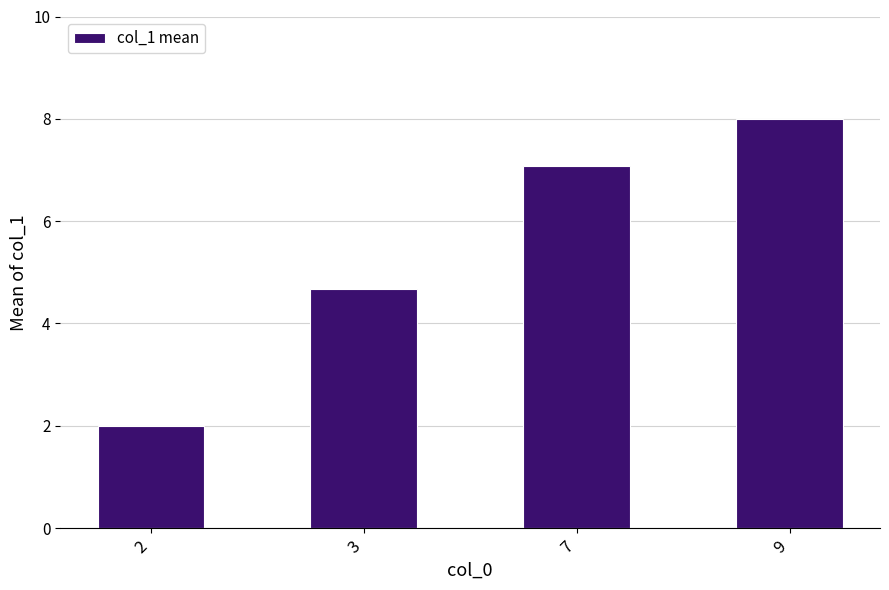

Between 3 and 7, which is larger?

7